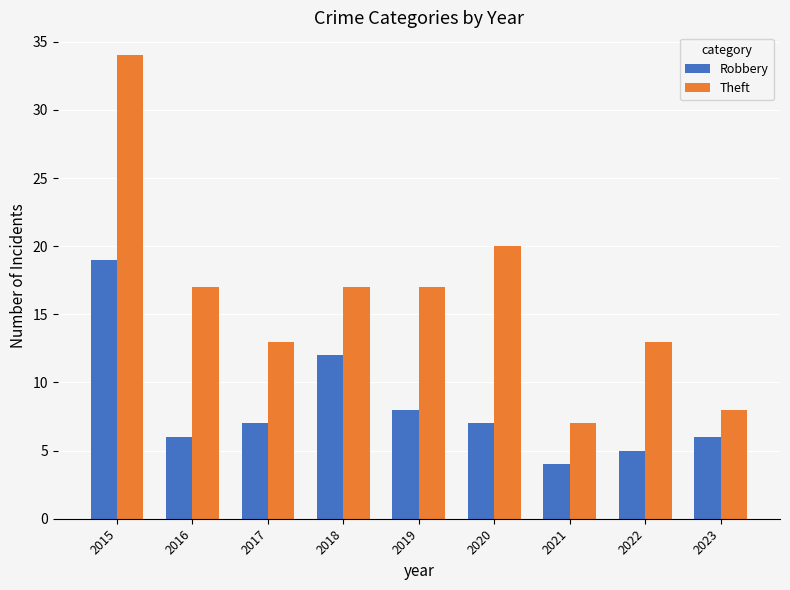

List the series in order of their overall mean, highest first.

Theft, Robbery